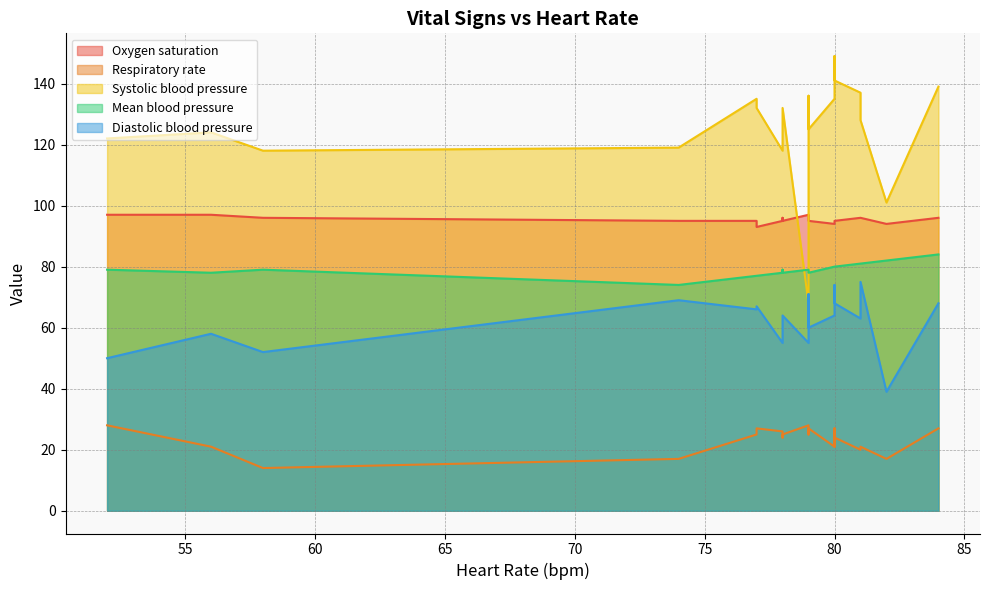

How many interior local valleys does the Systolic blood pressure series have?

4